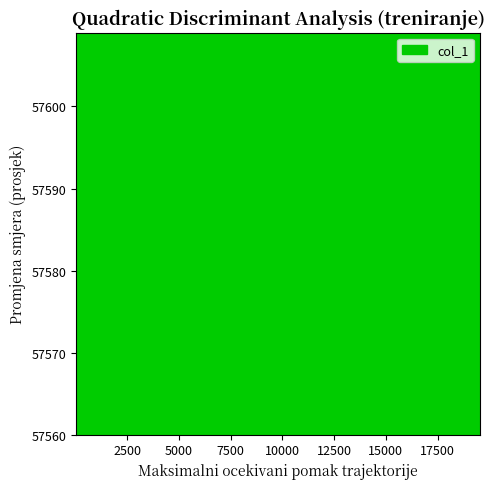

What is the difference between the maximum and minimum values?

39